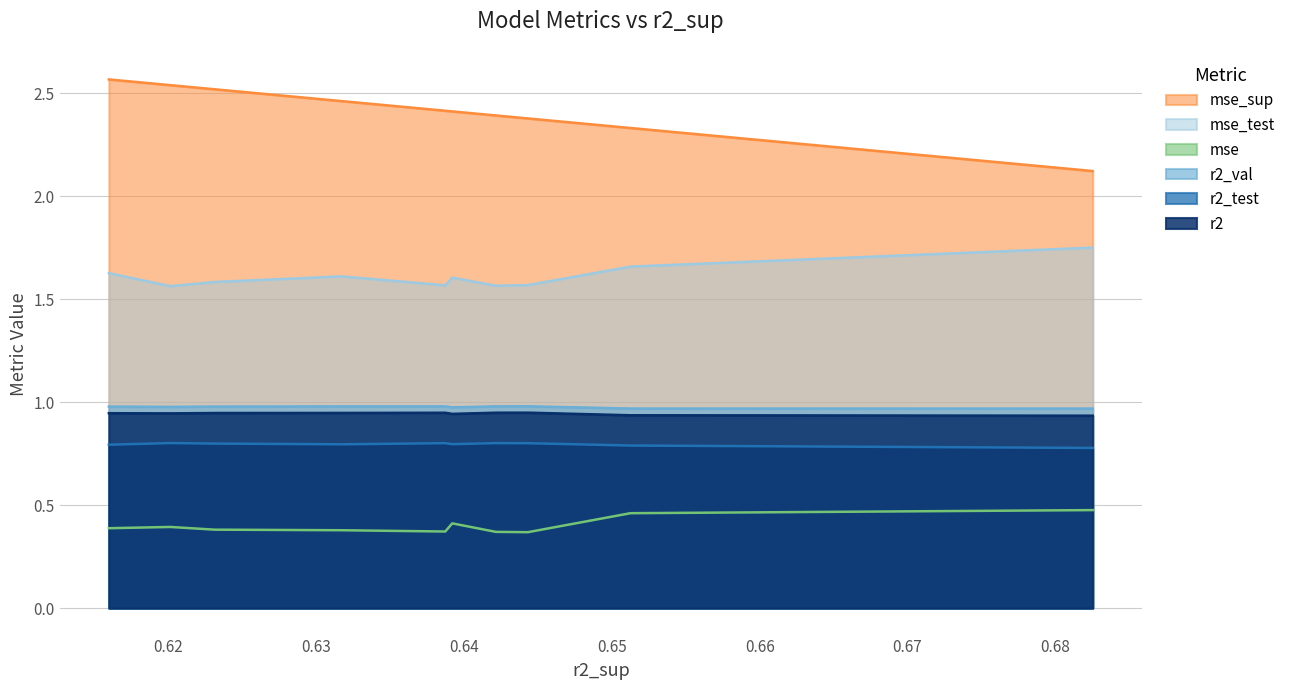

What is the highest value of the r2_test series?

0.8